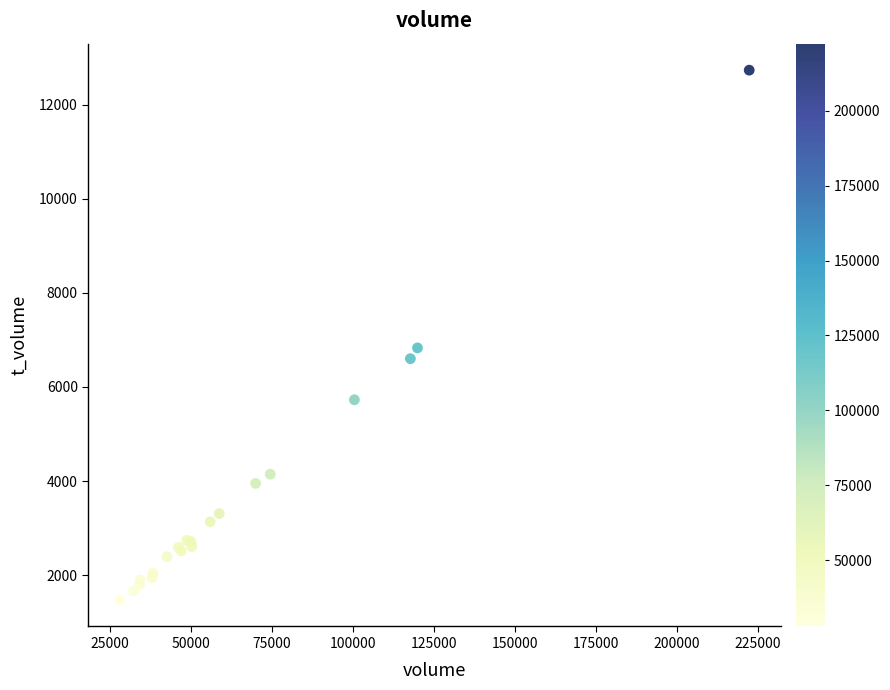

What Y value in the scatter plot is closest to 7103?

6830